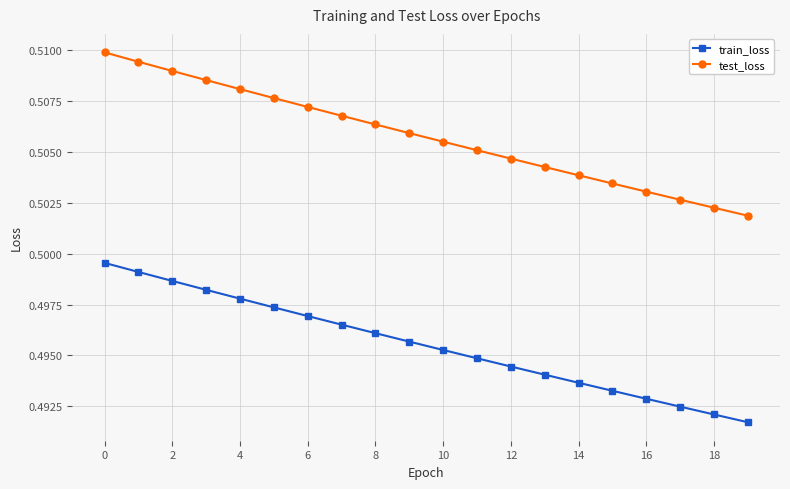

Which series has the largest total across all categories?

test_loss